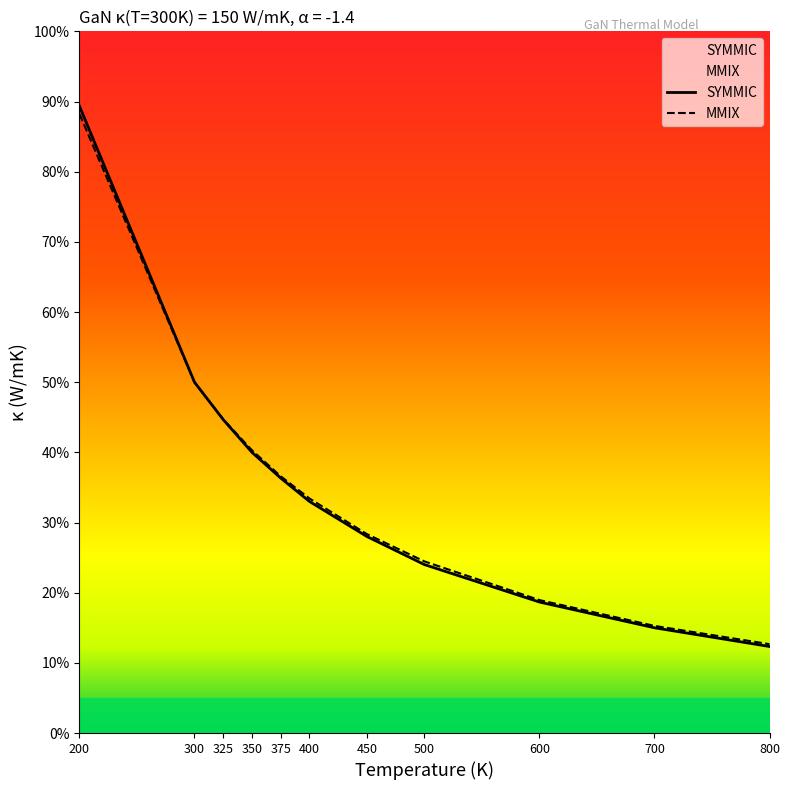

What is the sum of all MMIX values?

1178.7